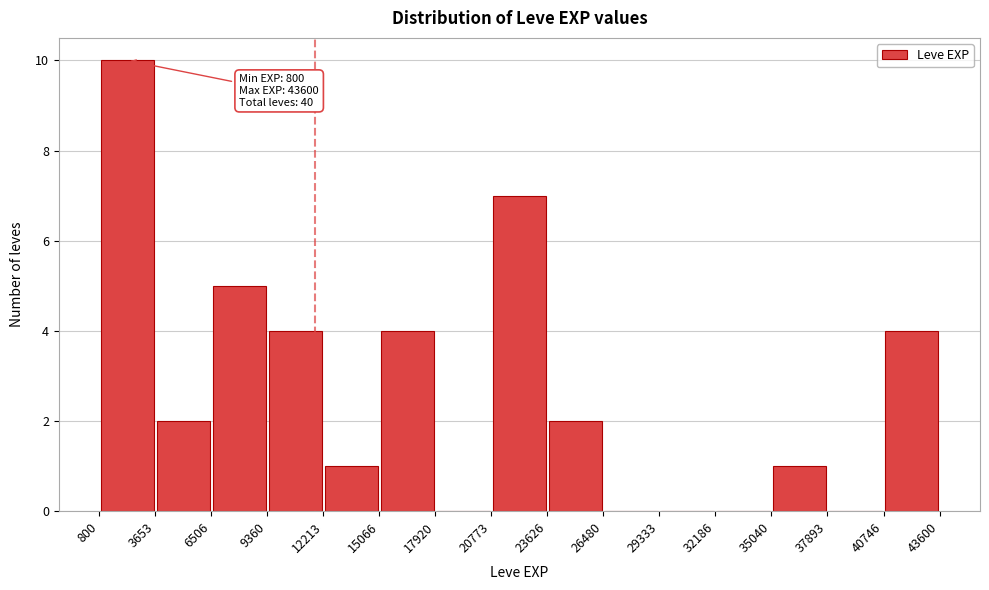

Which range on the x-axis has the tallest bar?

800 to 3653